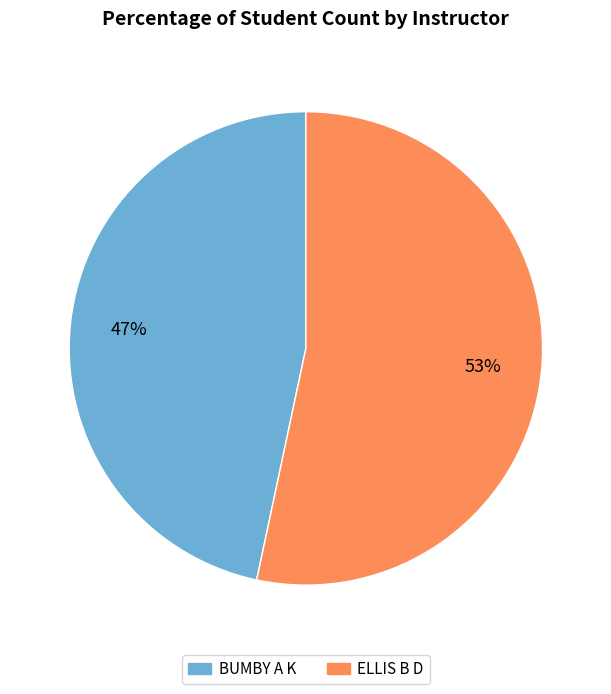

Is it true that BUMBY A K is 41% of the pie?

False